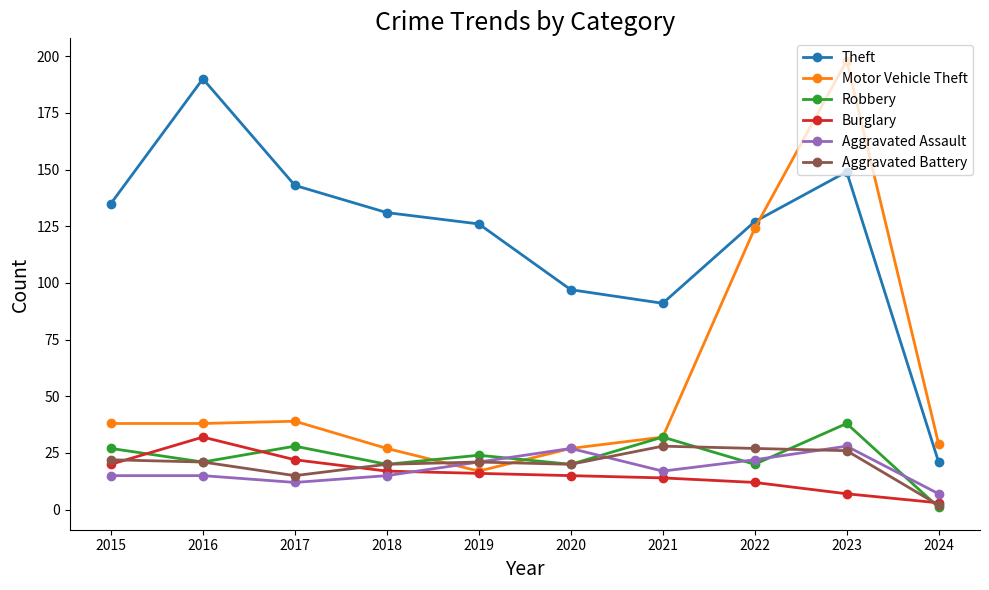

Where does the Burglary series first go above 16?

2015